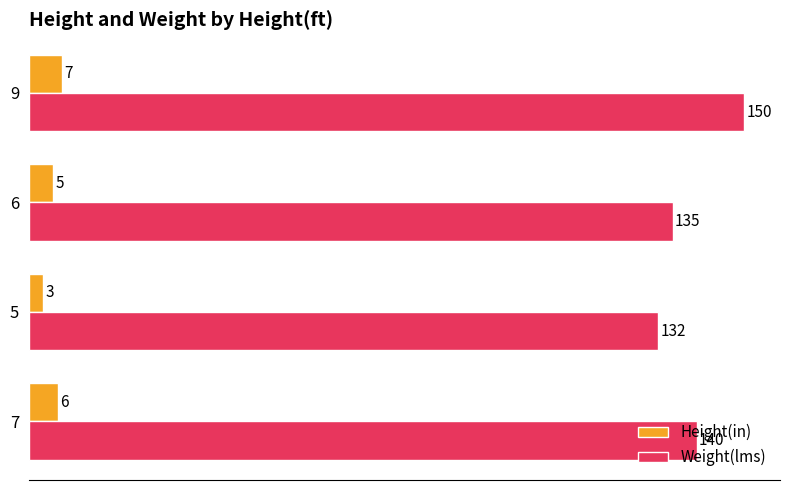

What is the greatest value displayed?

150